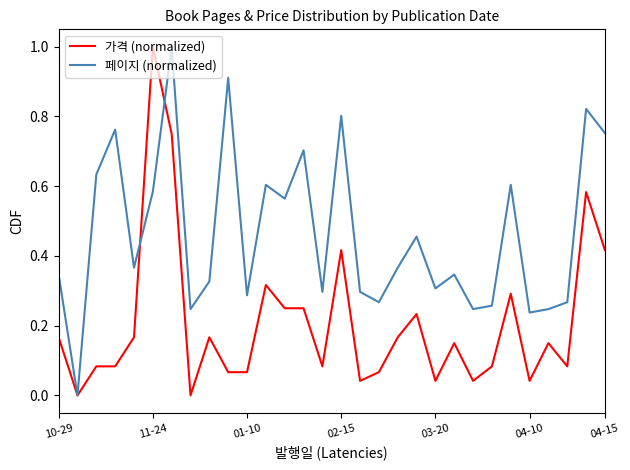

Which series has the largest total across all categories?

페이지 (normalized)